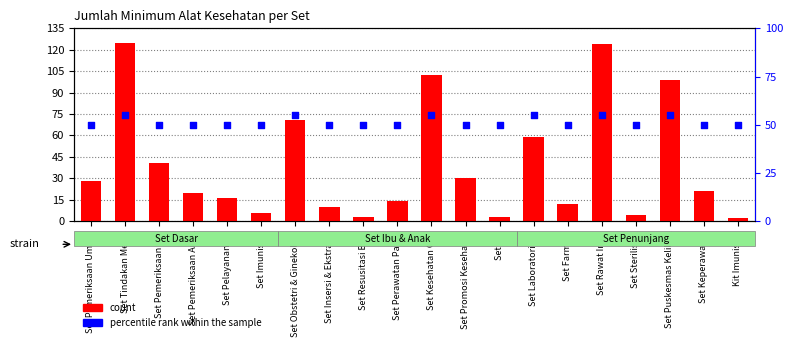

What are all the series names shown in the legend?

count, percentile rank within the sample